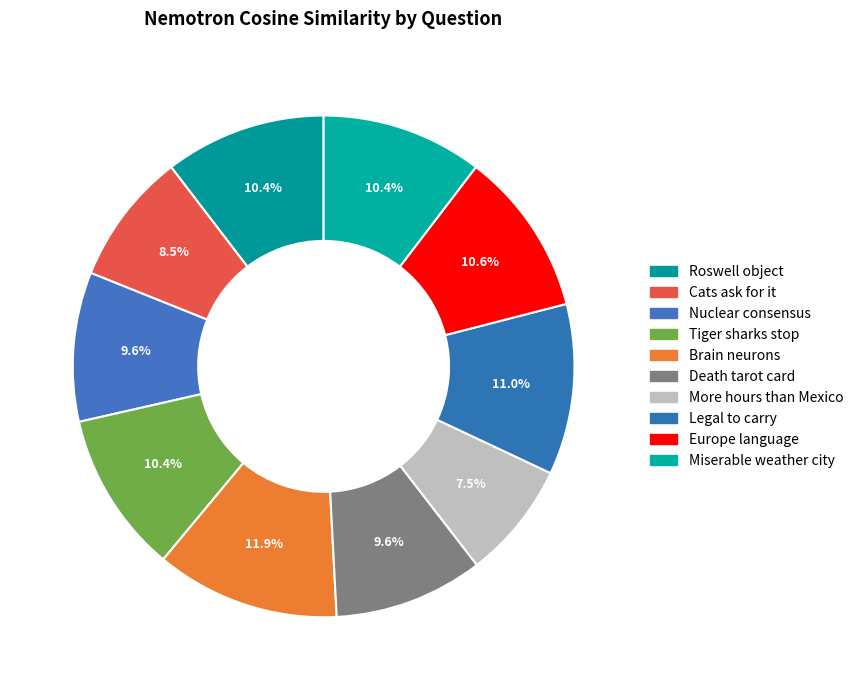

Is the sum of Cats ask for it and More hours than Mexico greater than half?

No